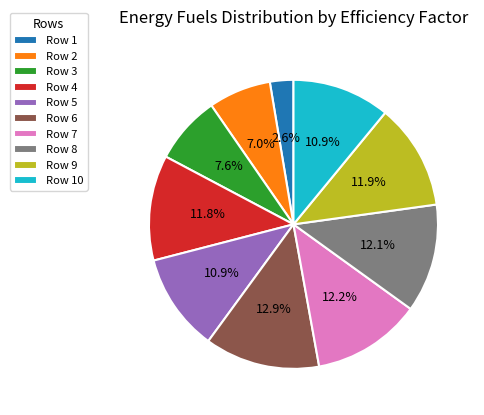

Between Row 9 and Row 6, which is larger?

Row 6